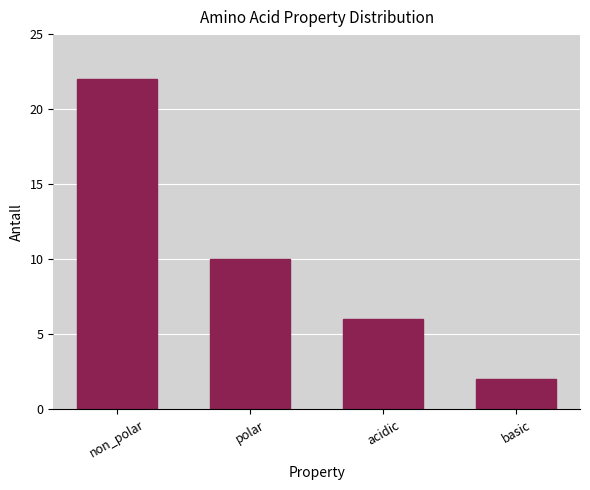

Reading left to right, extract all data points from this chart.

non_polar=22	polar=10	acidic=6	basic=2